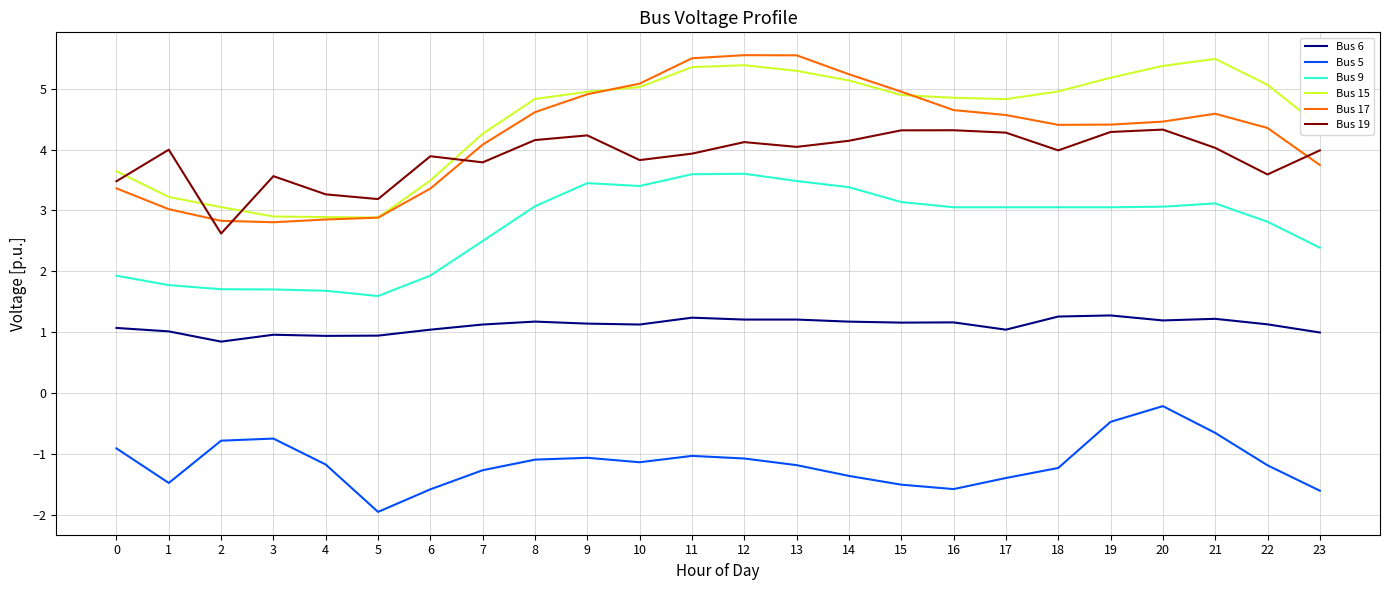

Is the value of Bus 9 at 14 greater than the value of Bus 17 at 20?

No